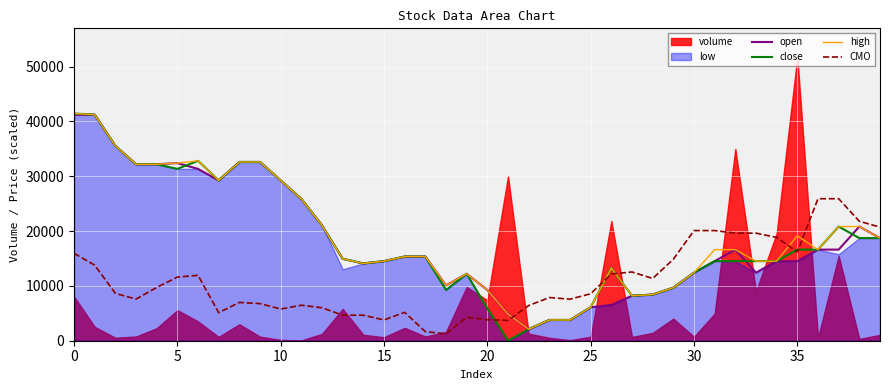

What is the highest value of the CMO series?

25891.0